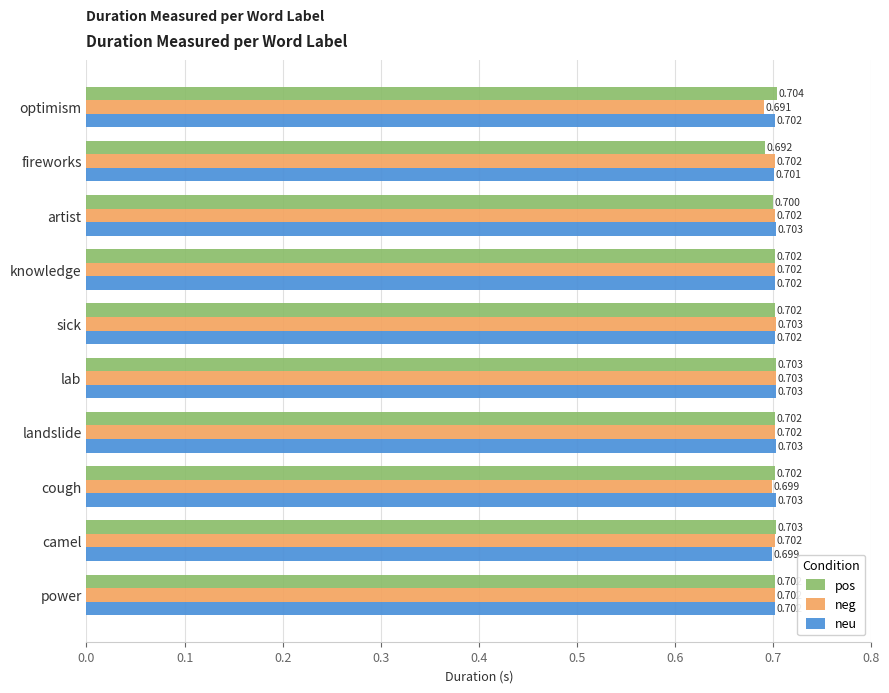

Which category has the lowest value across all series?

optimism